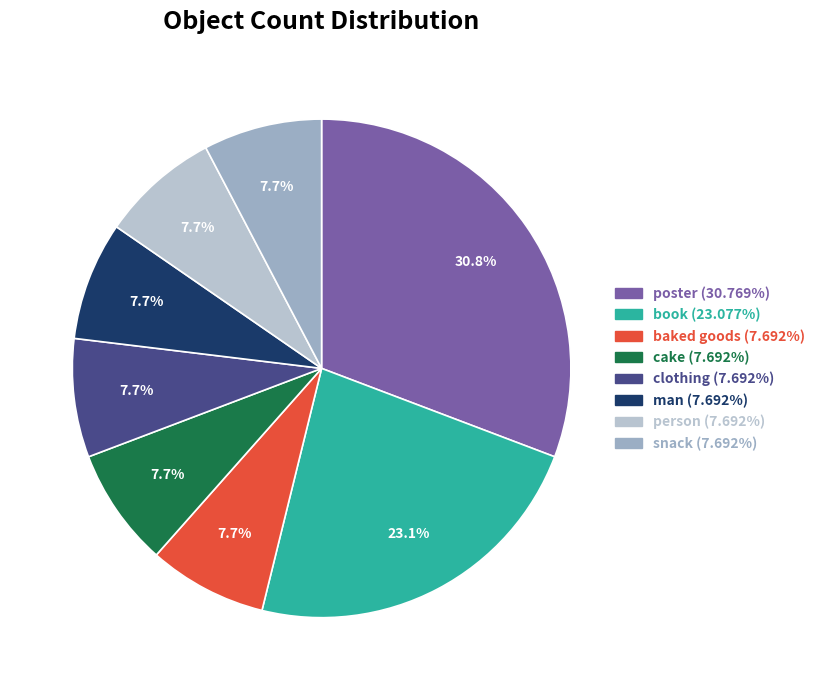

Combined, what portion of the pie is book and person?

30.8%